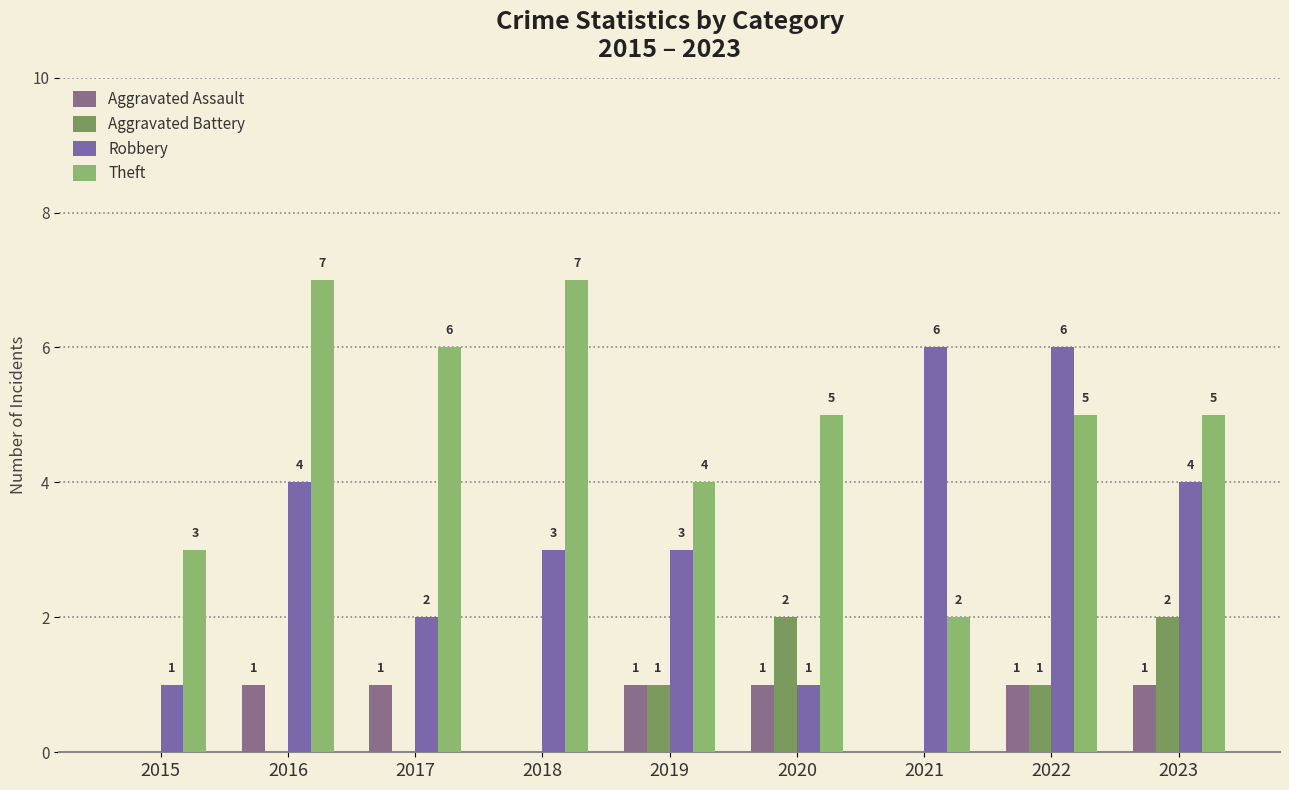

Reading right to left, extract all data points from this chart.

Aggravated Assault: 1	1	0	1	1	0	1	1	0
Aggravated Battery: 2	1	0	2	1	0	0	0	0
Robbery: 4	6	6	1	3	3	2	4	1
Theft: 5	5	2	5	4	7	6	7	3